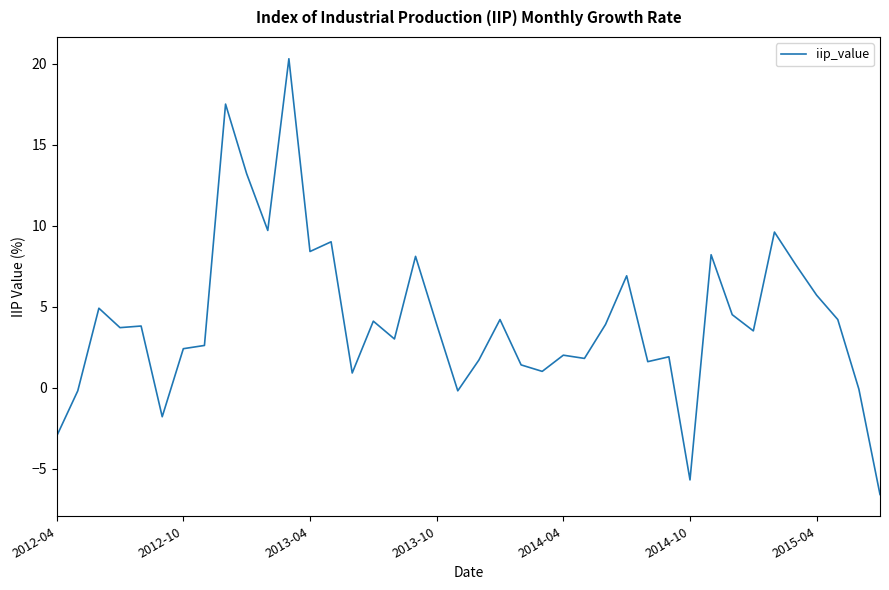

What is the smallest value displayed?

-6.6